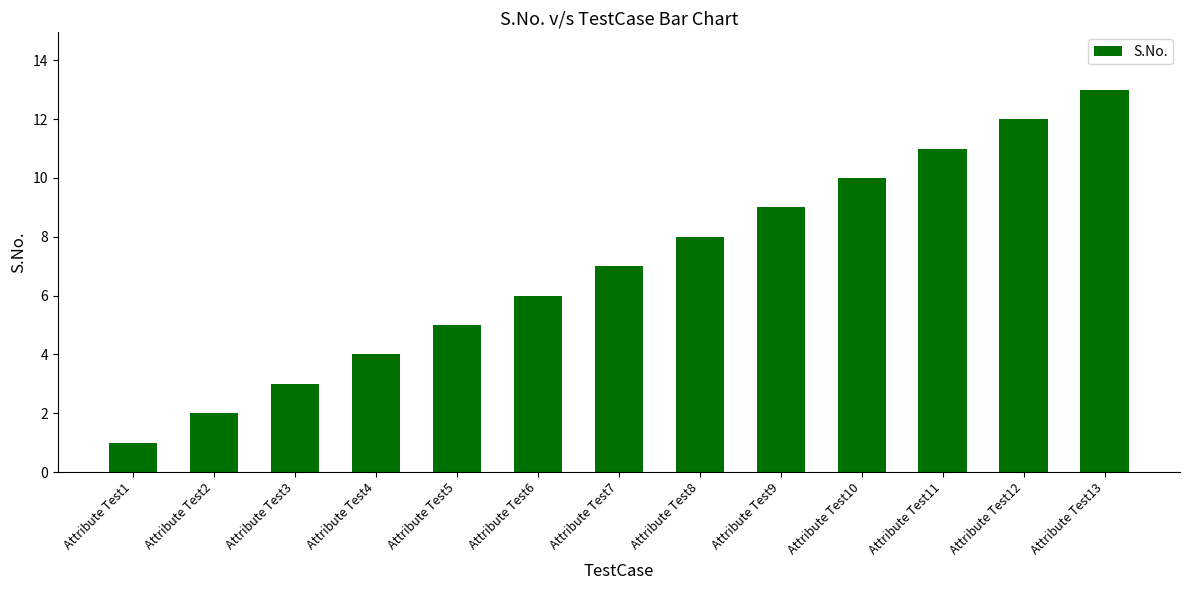

Approximately how many times larger is the value at Attribute Test8 compared to Attribute Test5?

1.6